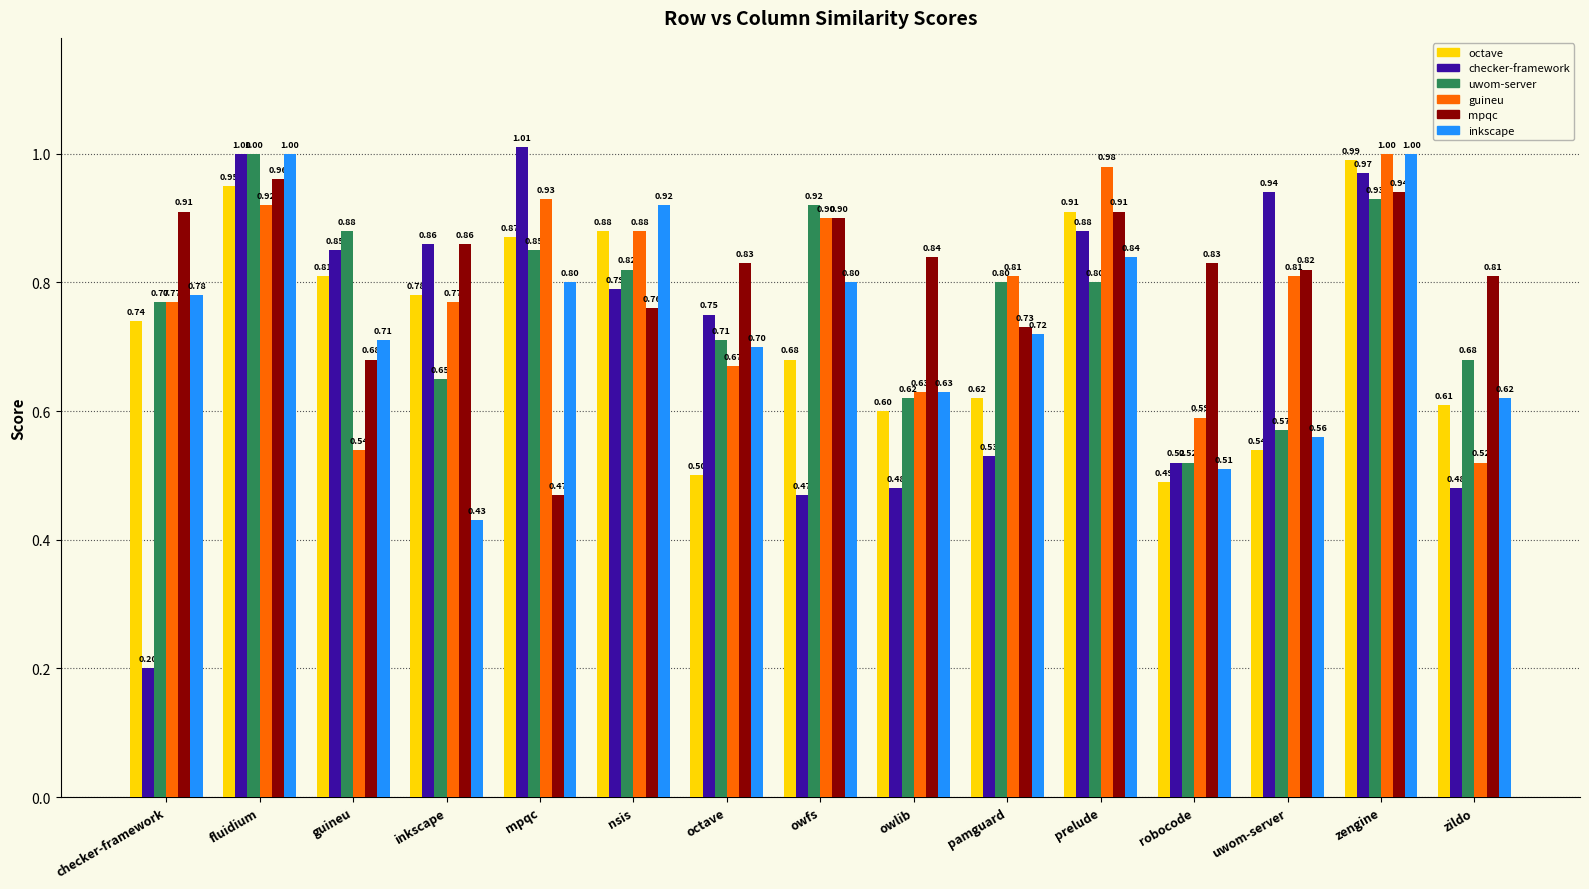

What is the spread (max minus min) of values at guineu?

0.3